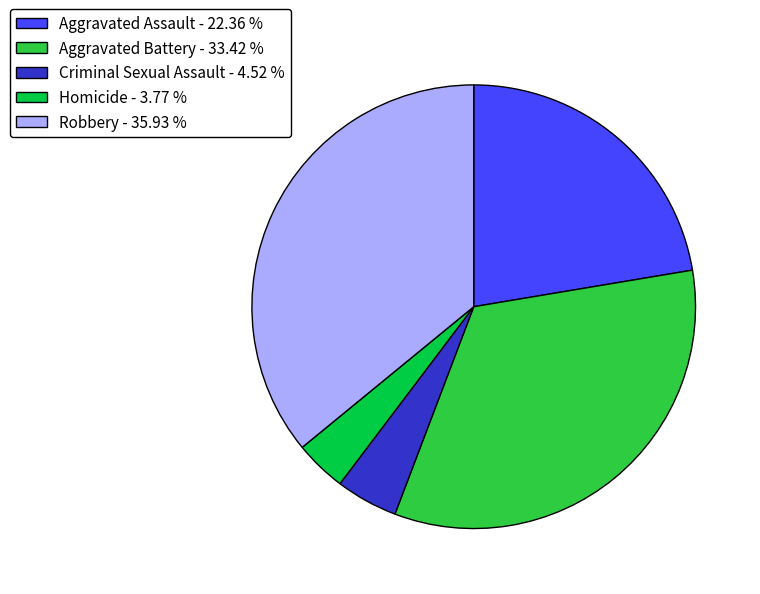

How many slices are in this pie chart?

5